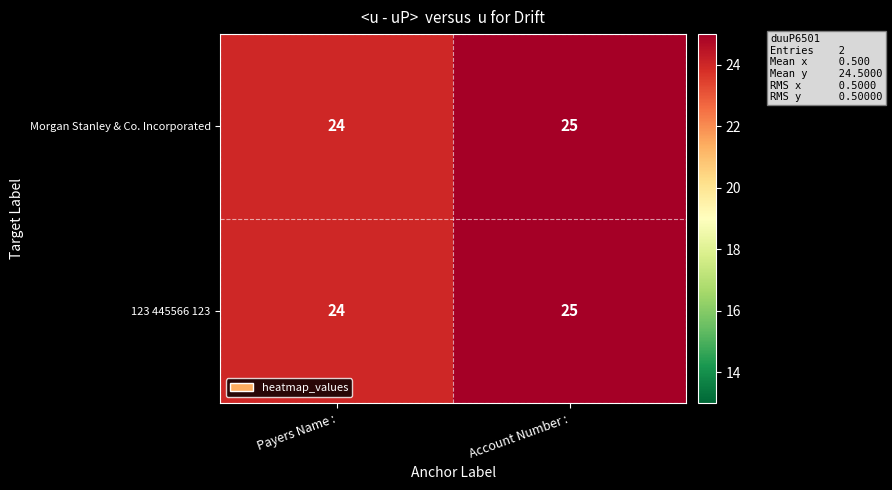

What is the minimum value shown in the chart?

24